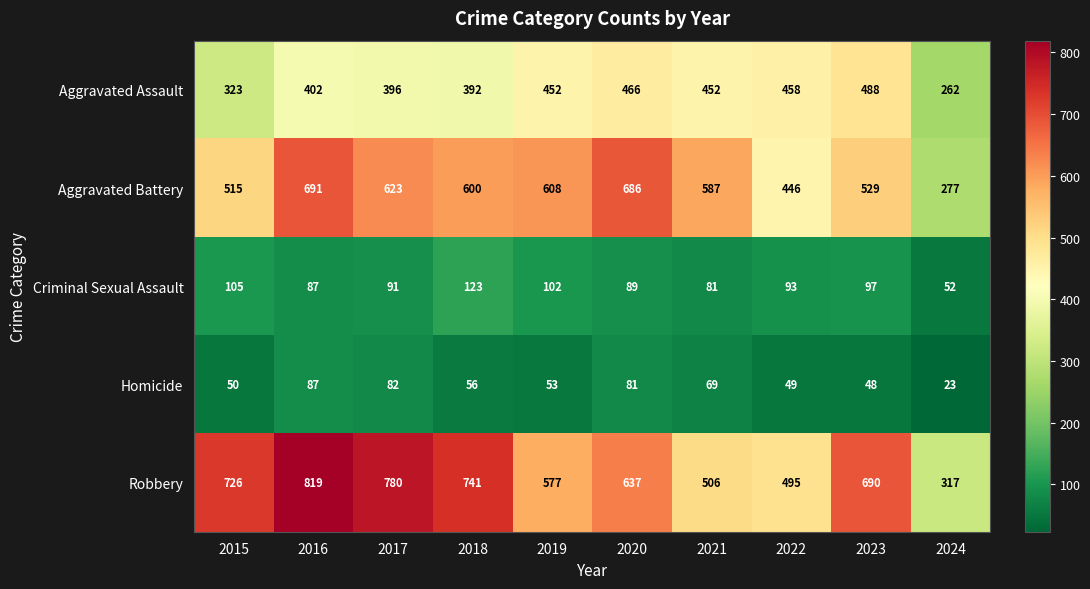

At which category is the sum across all series the highest?

2016